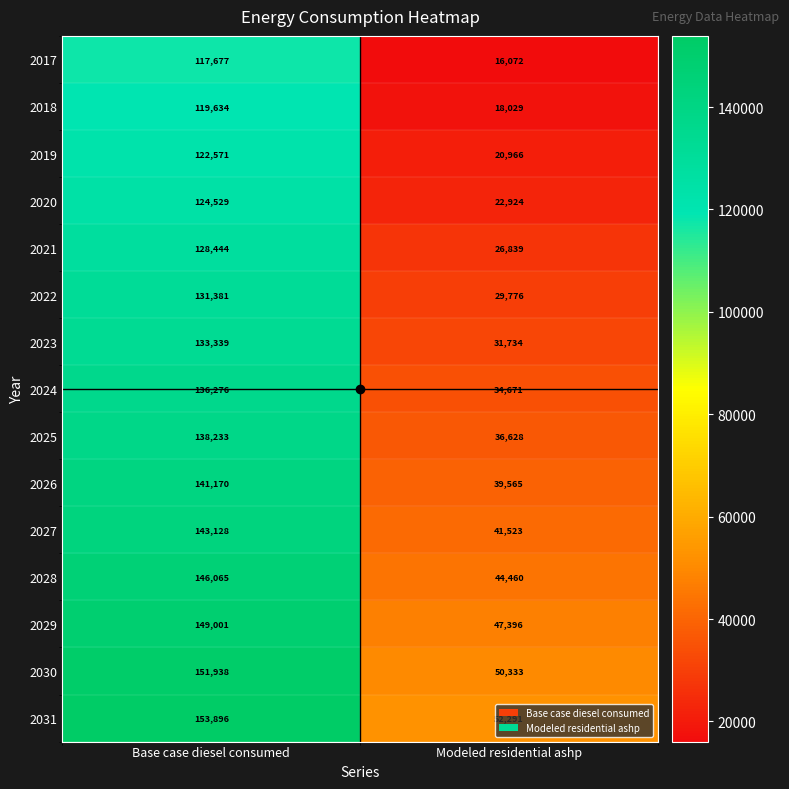

What is the difference between the 2031 values at Modeled residential ashp and Base case diesel consumed?

101605